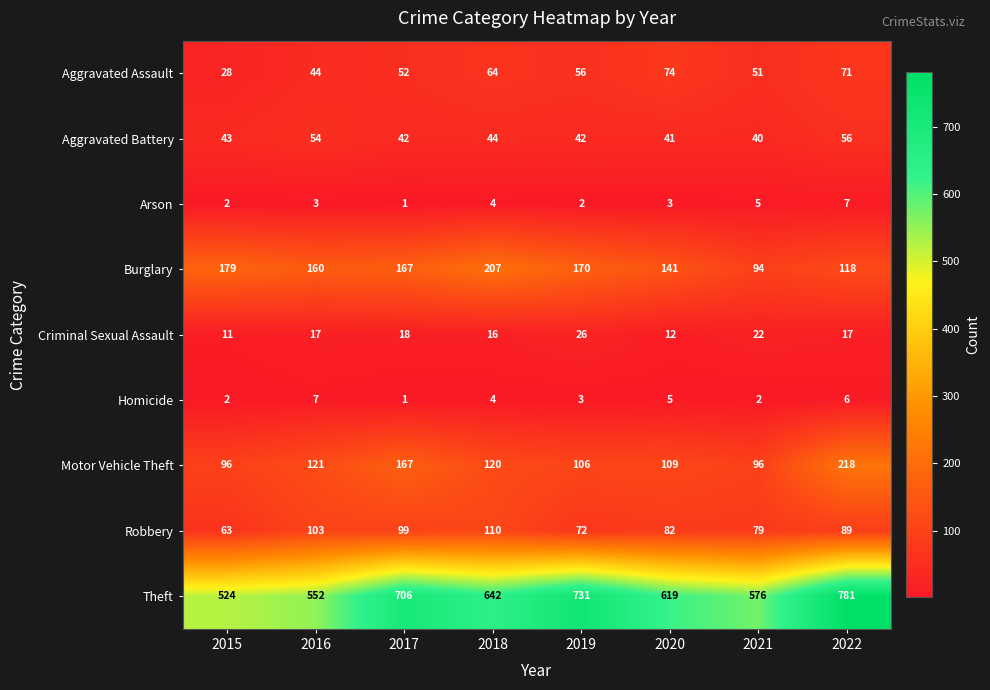

Where is Aggravated Battery nearest to the value 48?

2018